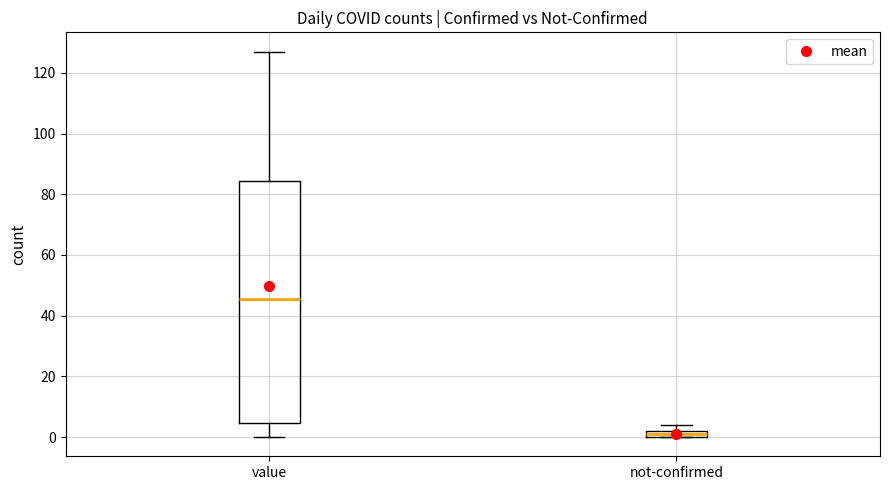

Which box is the tallest, from its lower edge to its upper edge?

value